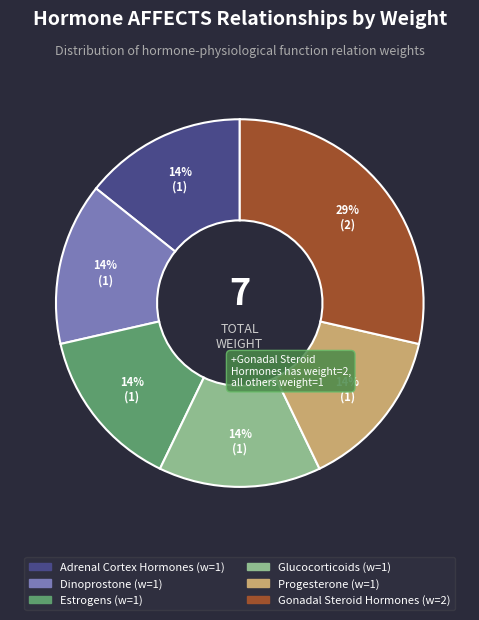

Is there a majority slice in this chart?

No